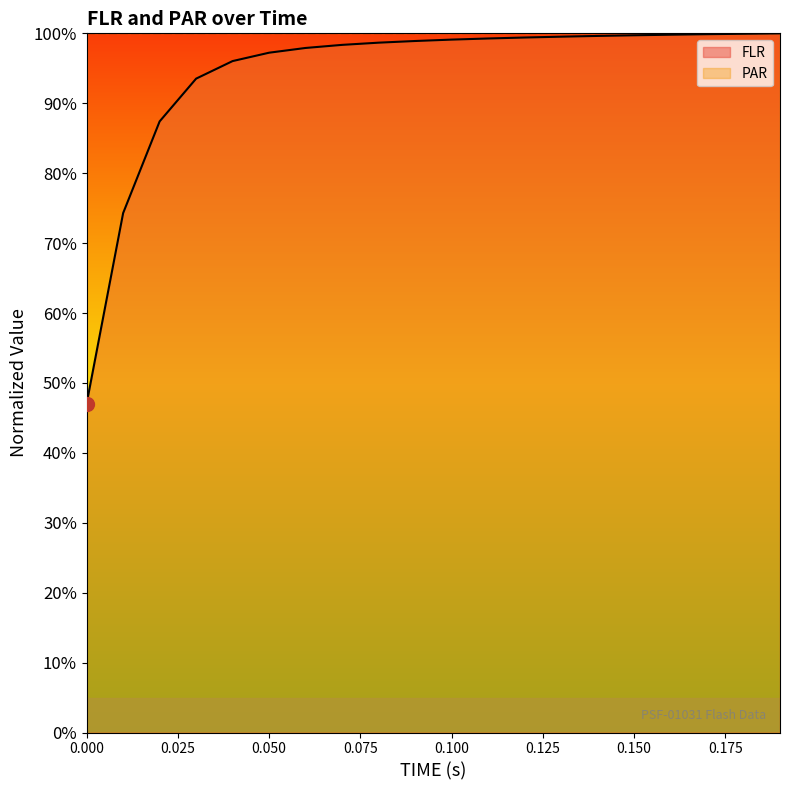

How many lines are shown in the chart?

2